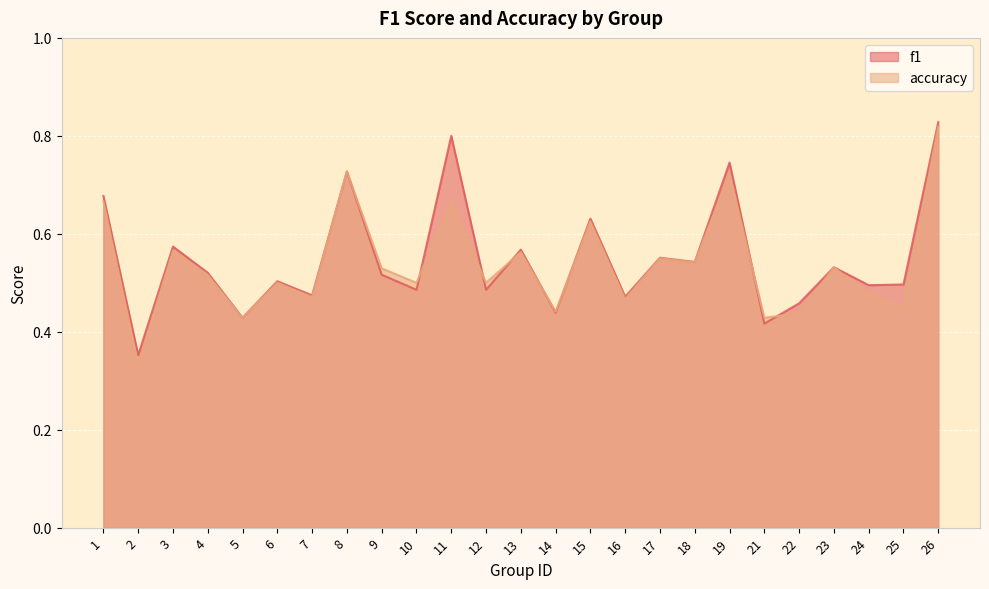

What are all the series names shown in the legend?

f1, accuracy